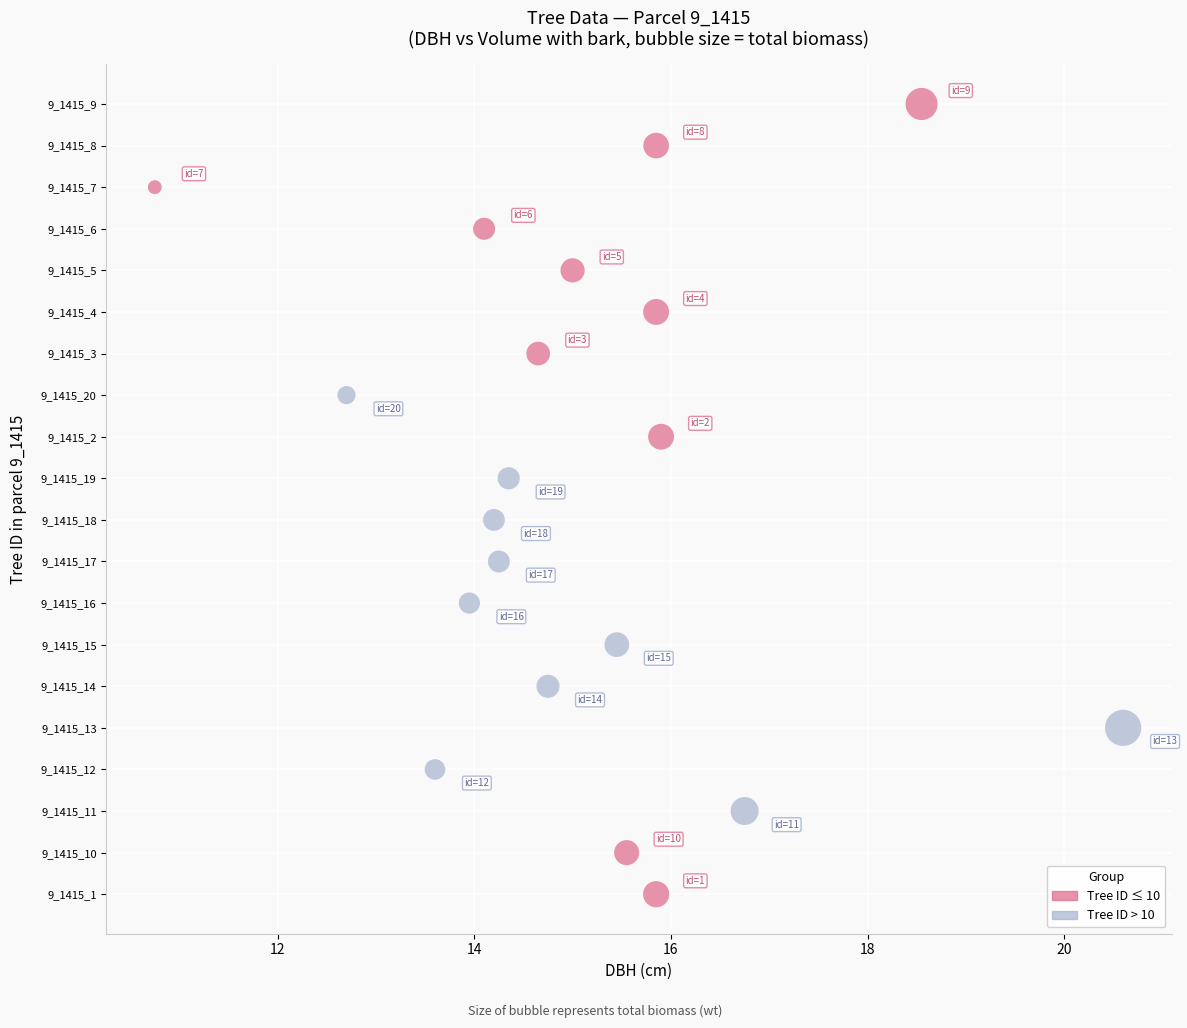

What are all the series names shown in the legend?

Tree ID ≤ 10, Tree ID > 10